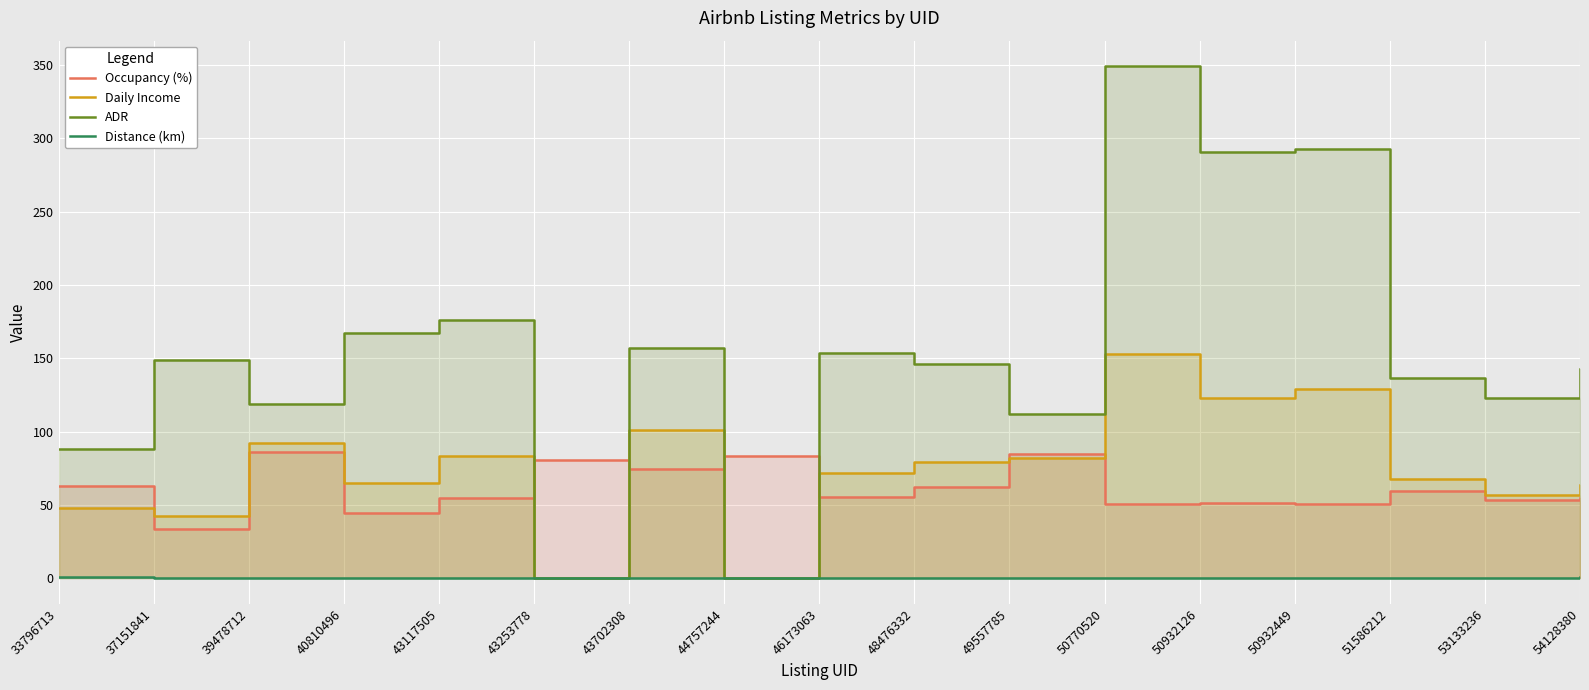

What is the value of the ADR point at the 15th from the left?

136.5